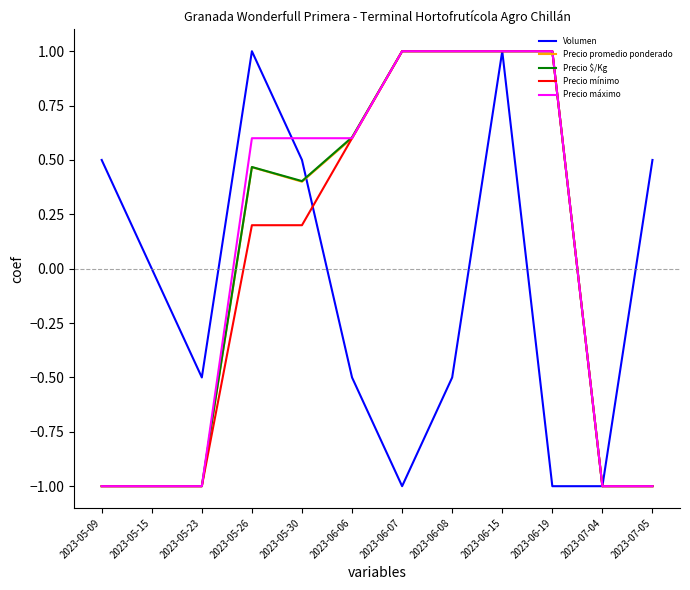

The value of Precio $/Kg at 2023-06-06 is 0.2. True or false?

False